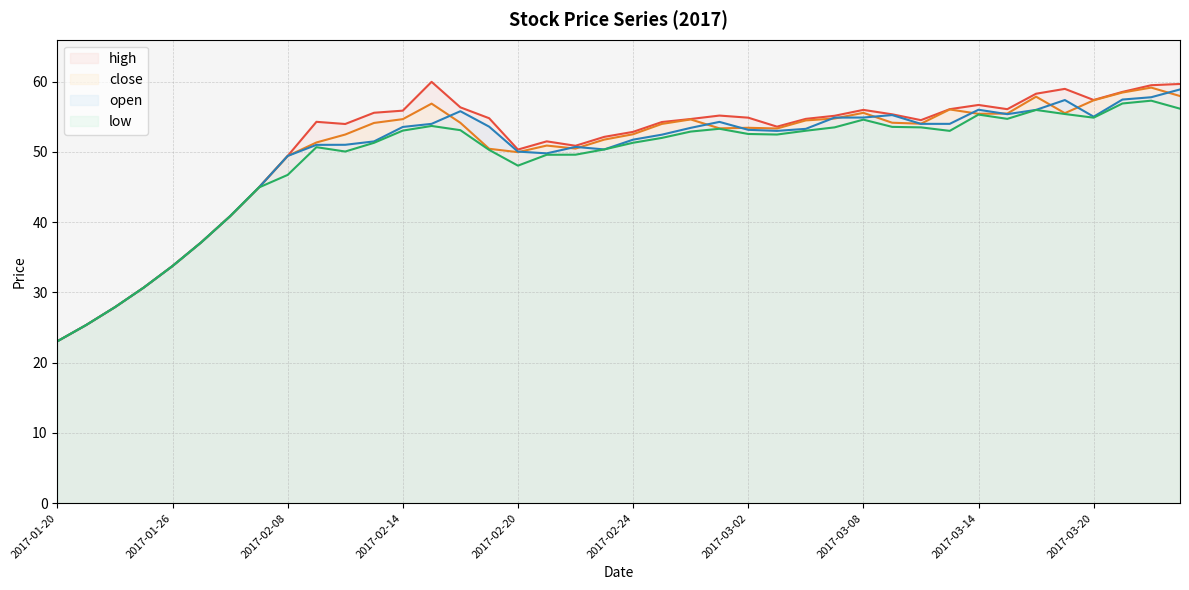

Does the chart display data point markers on the line(s)?

No